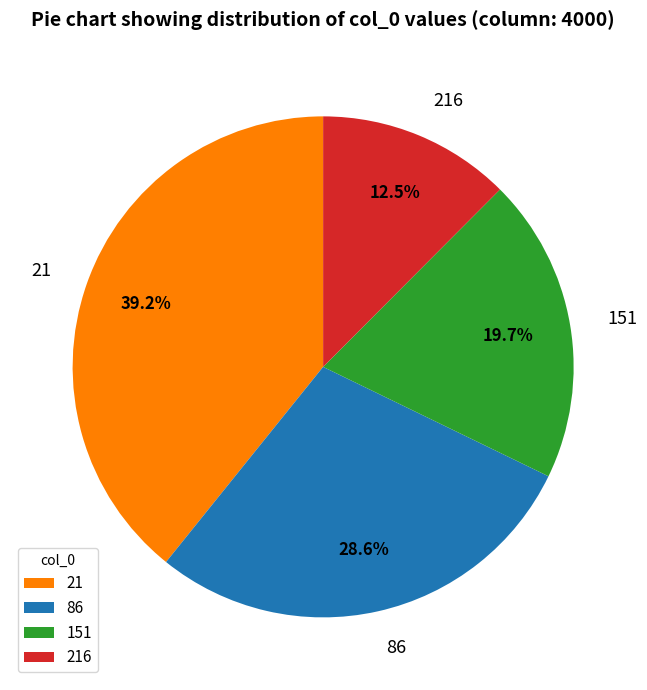

Does any single category account for the majority?

No